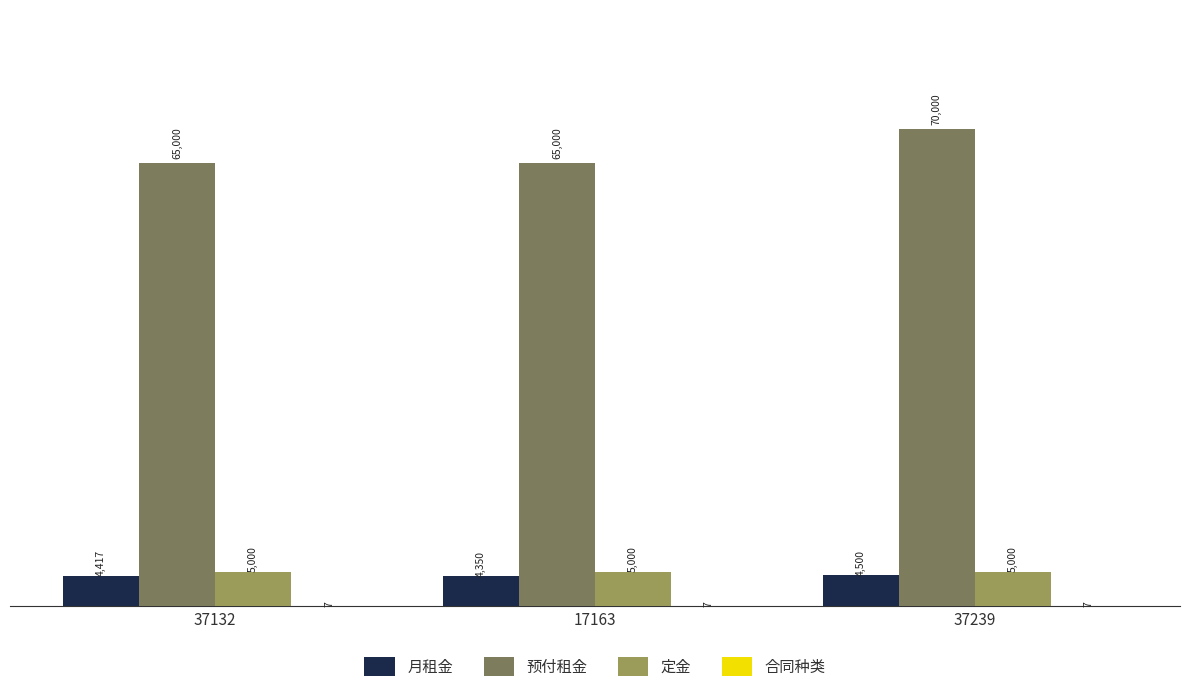

What is the maximum value shown in the chart?

70000